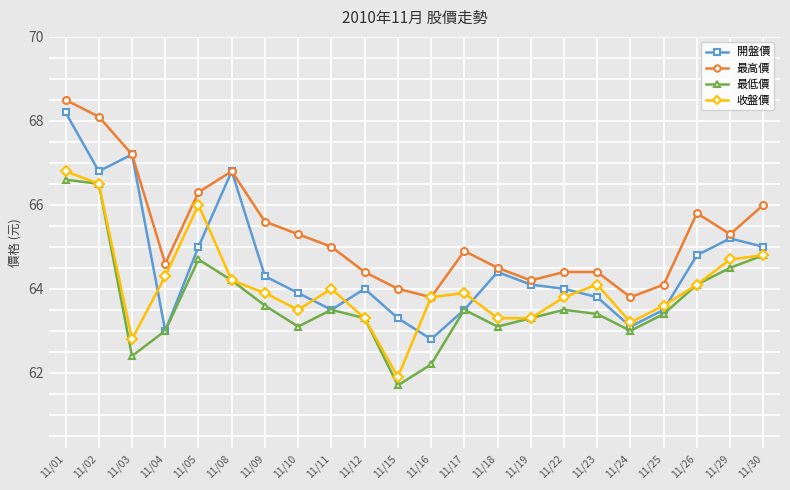

At which label does 收盤價 reach its minimum?

11/15